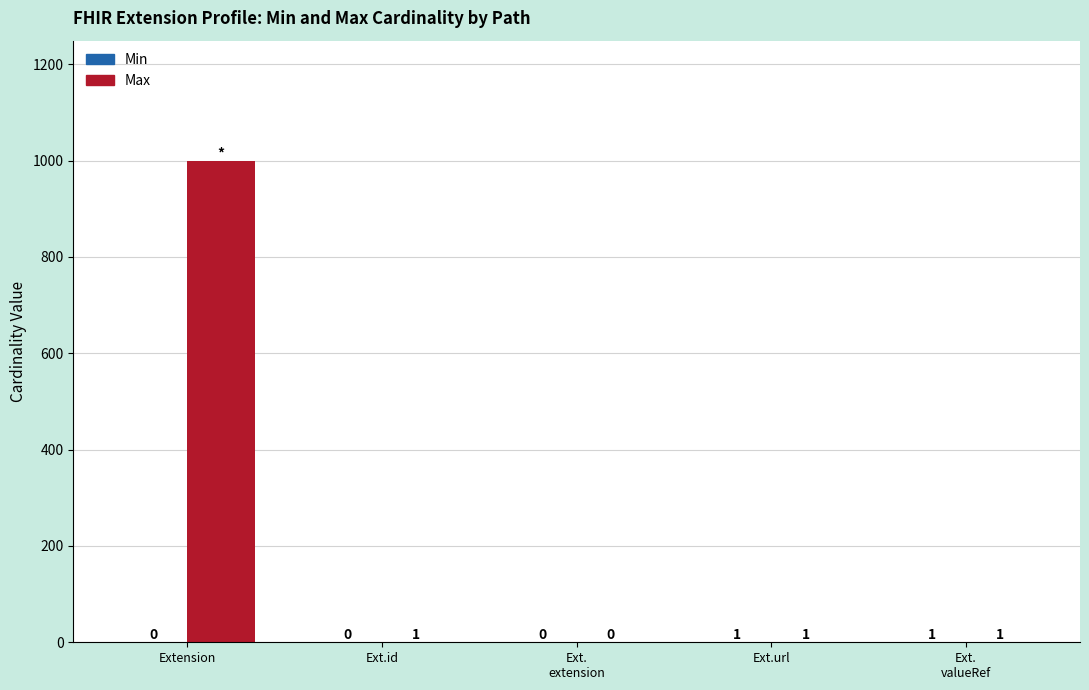

How many groups of bars are there?

5